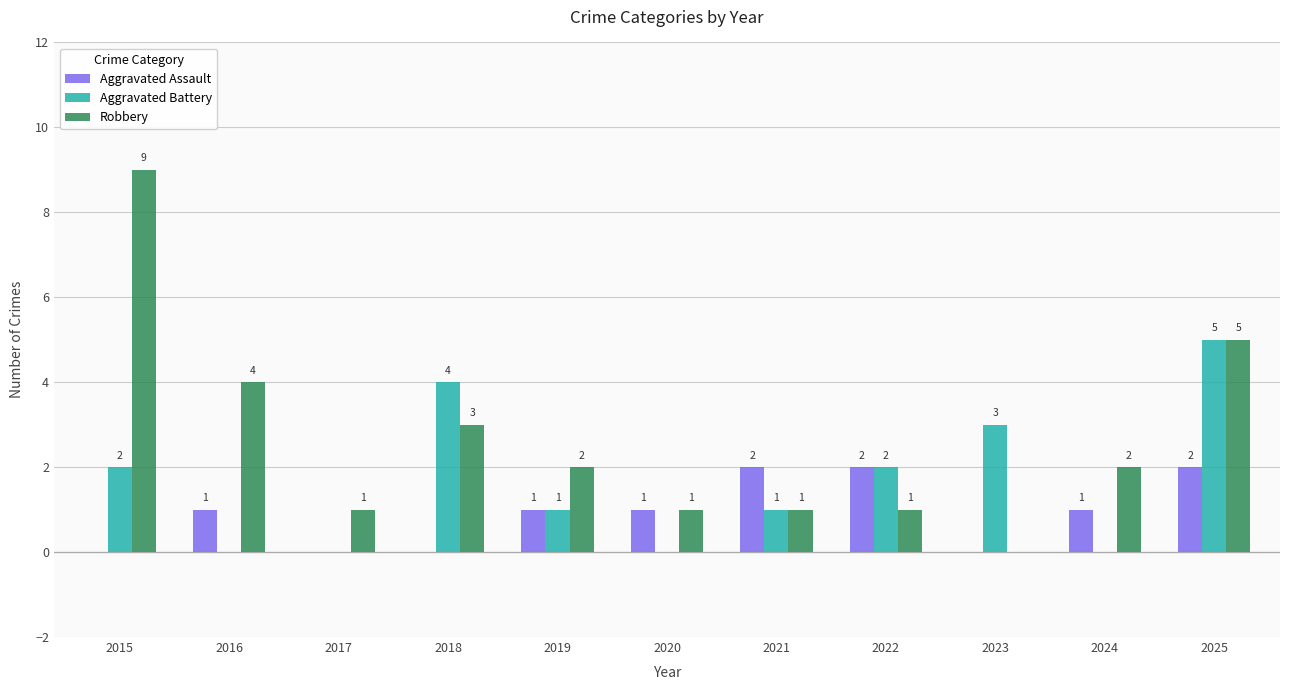

Is it true that Robbery equals 6 at 2023?

False